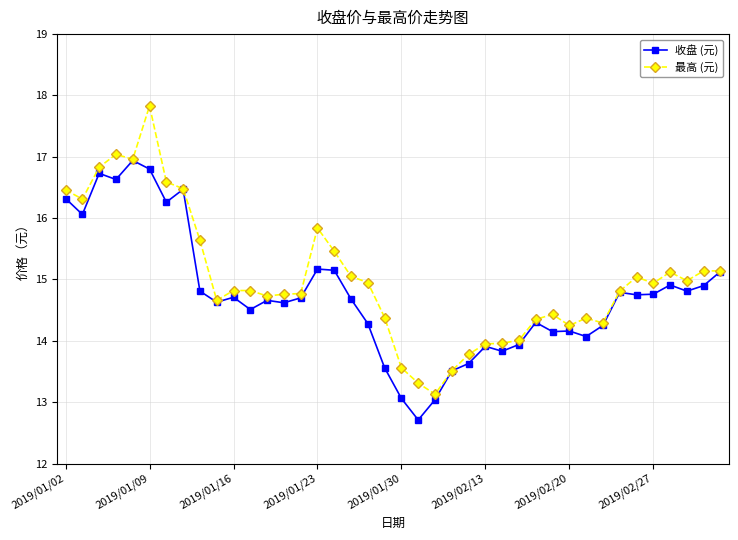

What is the maximum value shown in the chart?

17.8